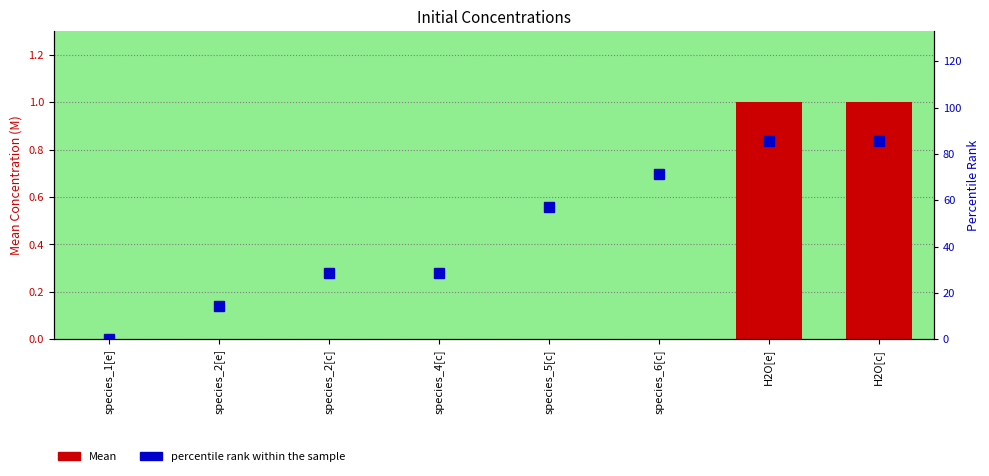

Is the value of percentile rank within the sample at species_6[c] greater than the value of Mean at species_2[c]?

Yes